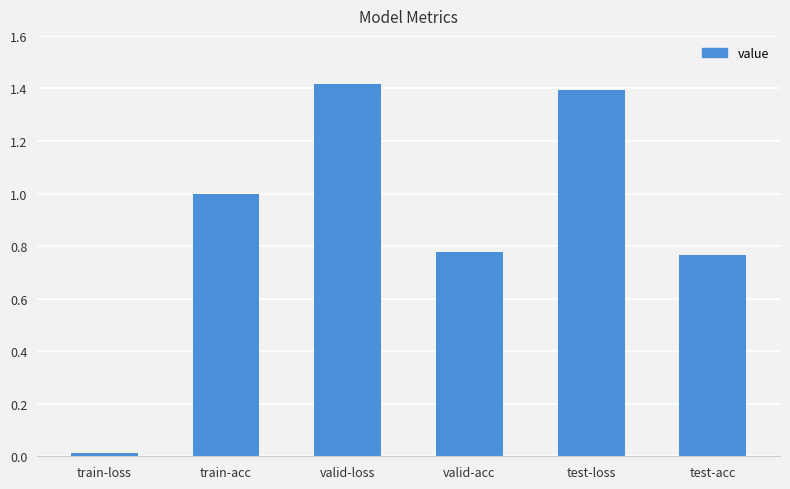

What position from the right is test-loss?

2